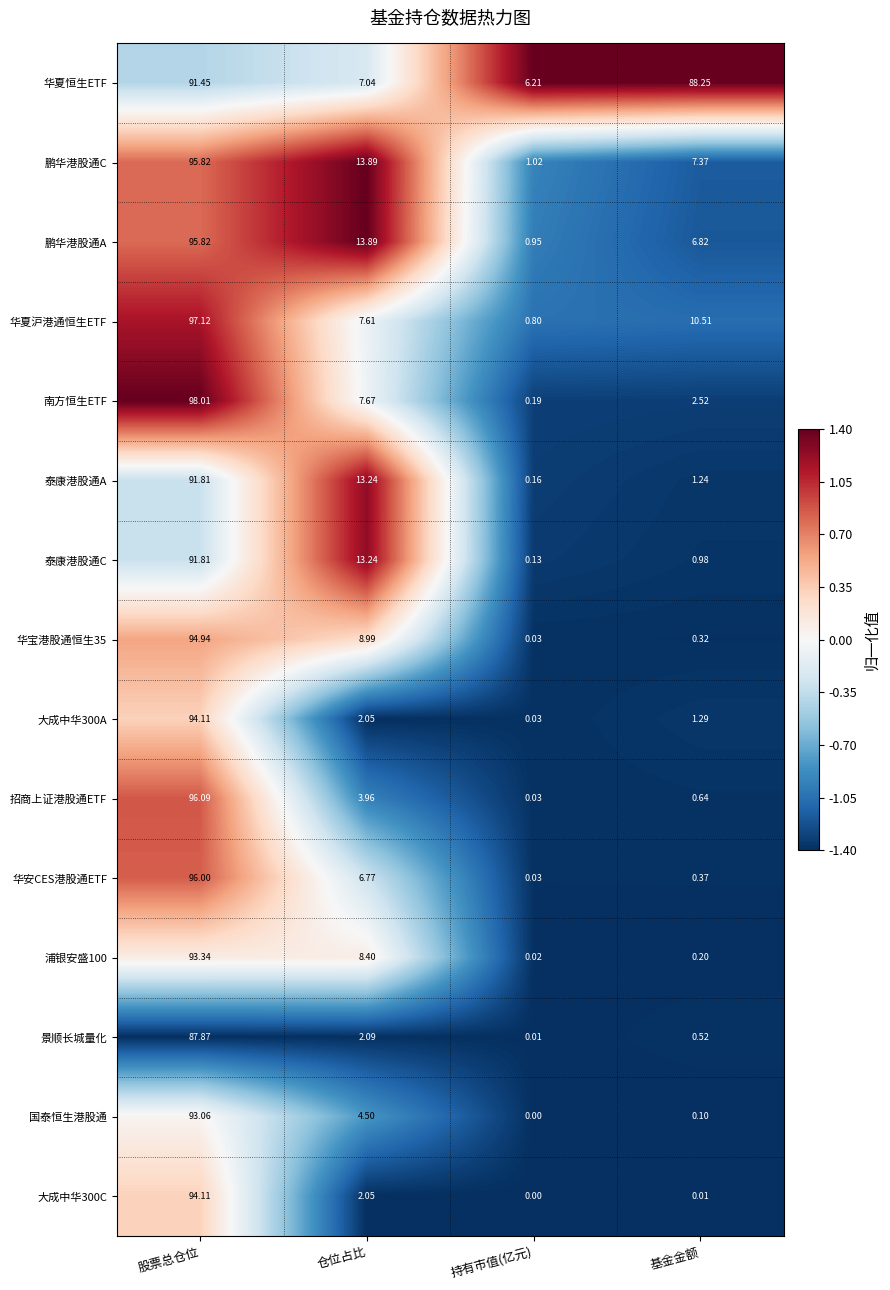

At which label does 浦银安盛100 first exceed 8?

股票总仓位